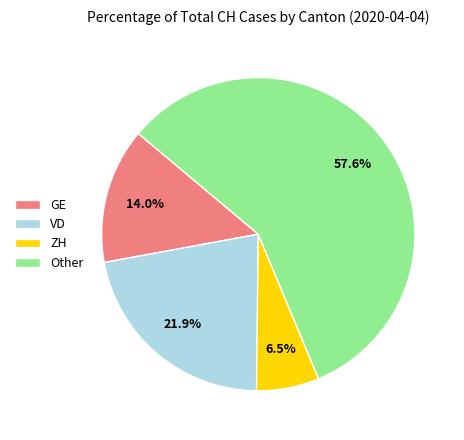

Combined, do GE and Other account for over 50%?

Yes